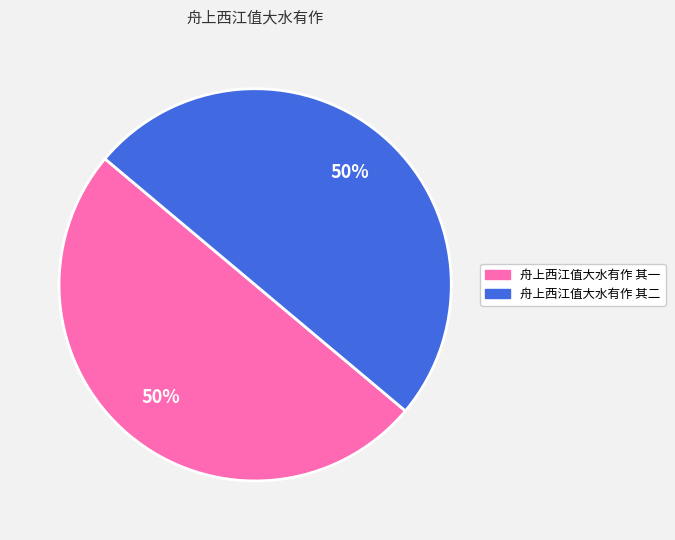

Is it true that 舟上西江值大水有作 其一 is 56% of the pie?

False